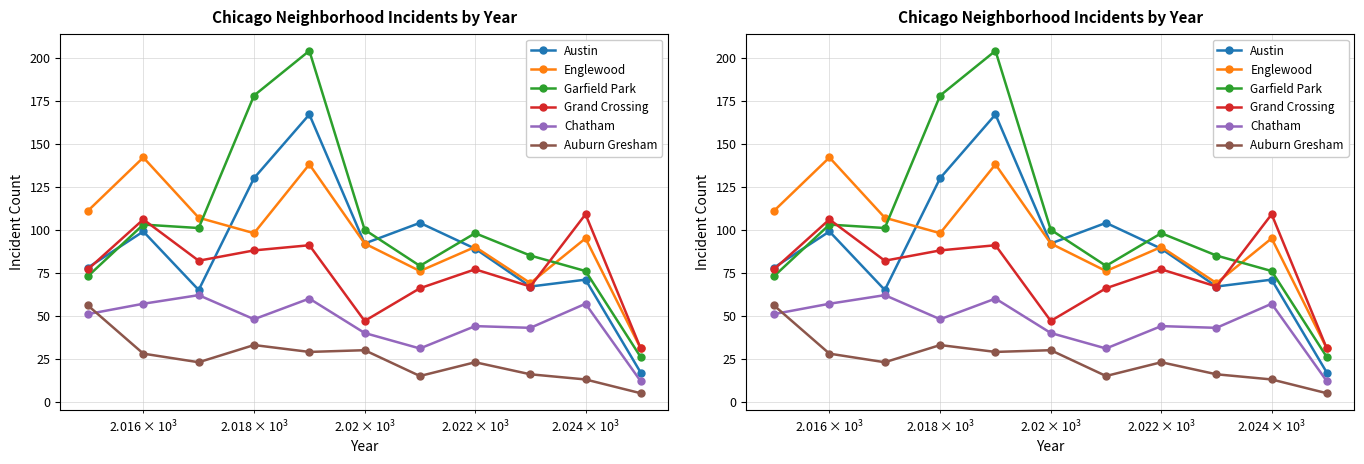

How many categories are shown in the chart?

11